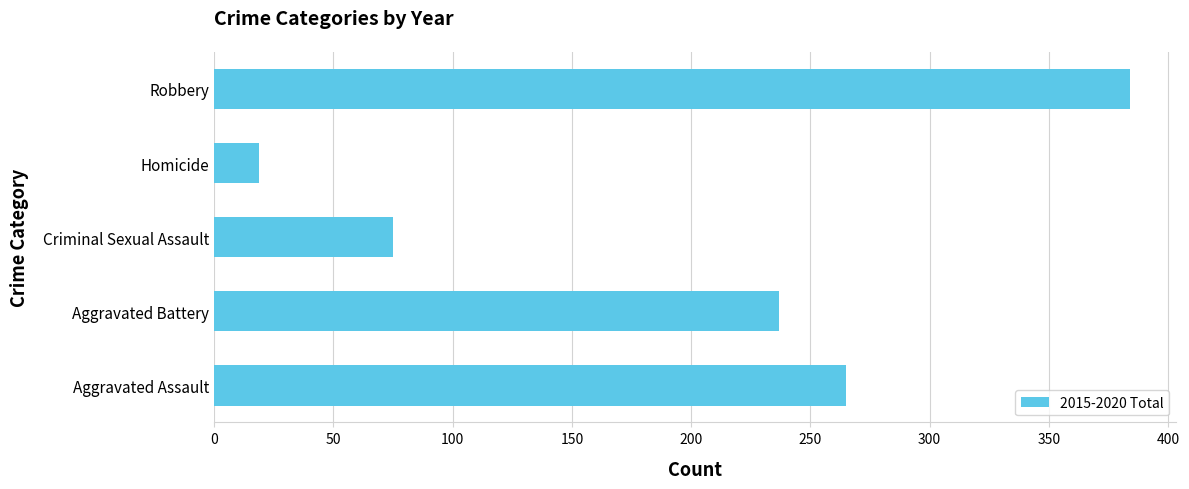

Where is the data nearest to the value 201?

Aggravated Battery